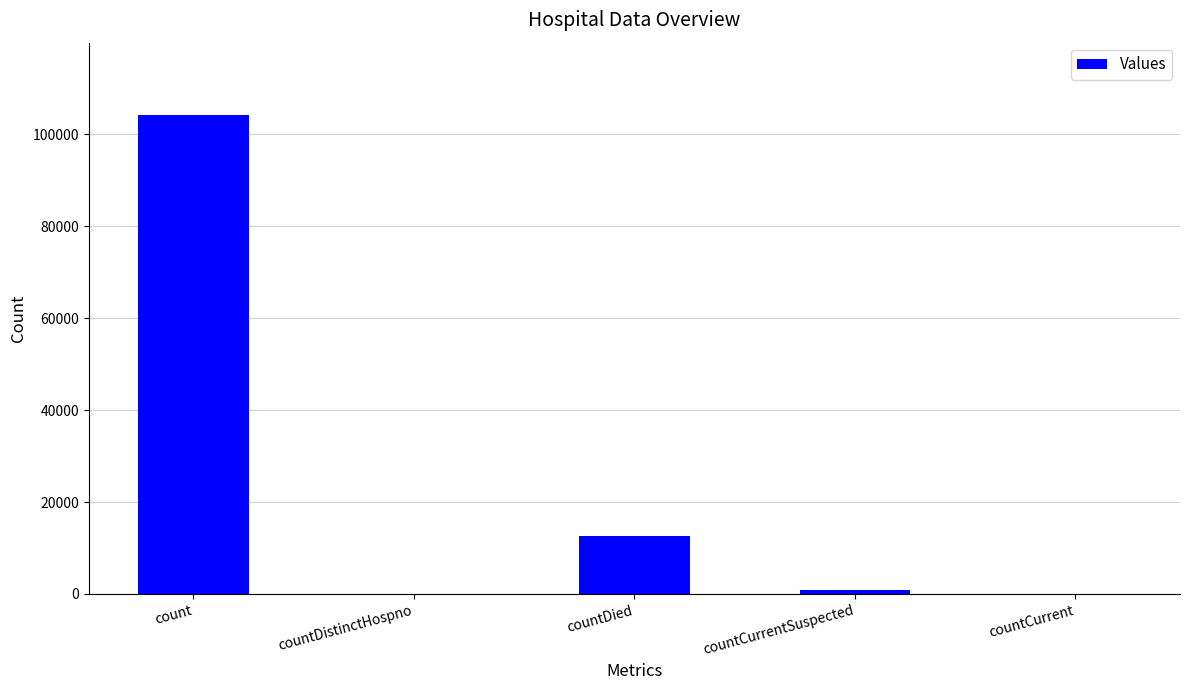

Is it true that the value at count is 30865?

False